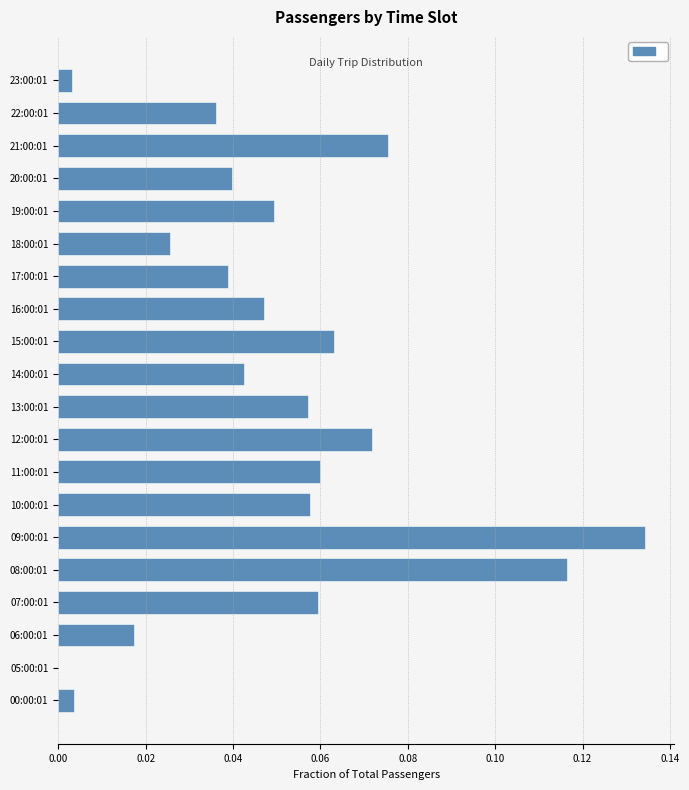

At which category does the chart reach its peak across all series?

09:00:01